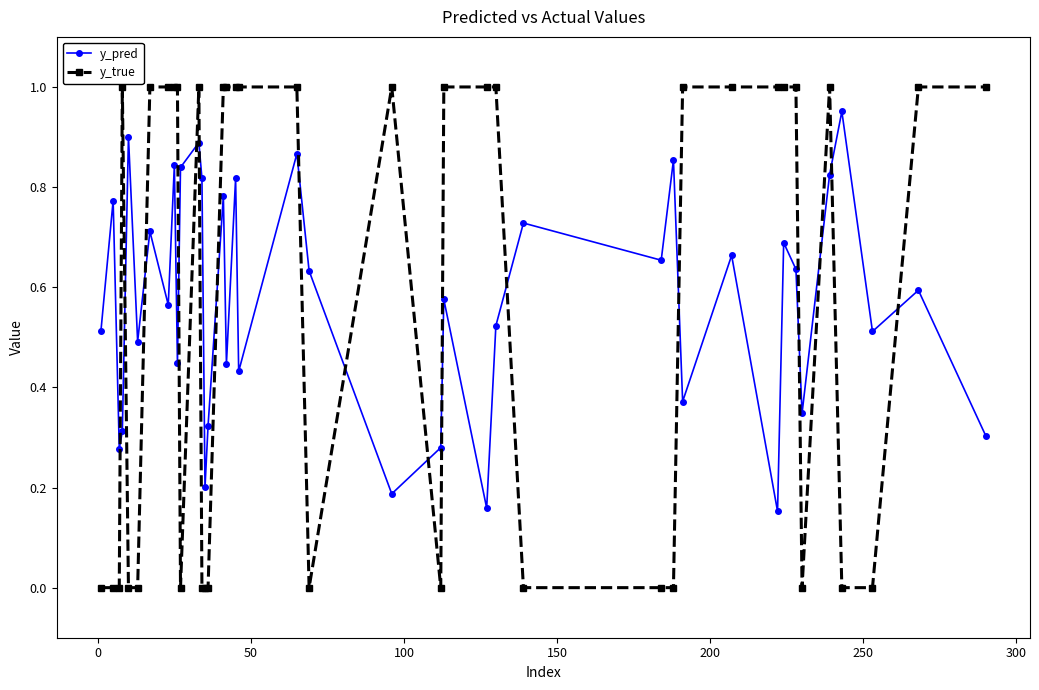

At how many categories does at least one series exceed 0?

40